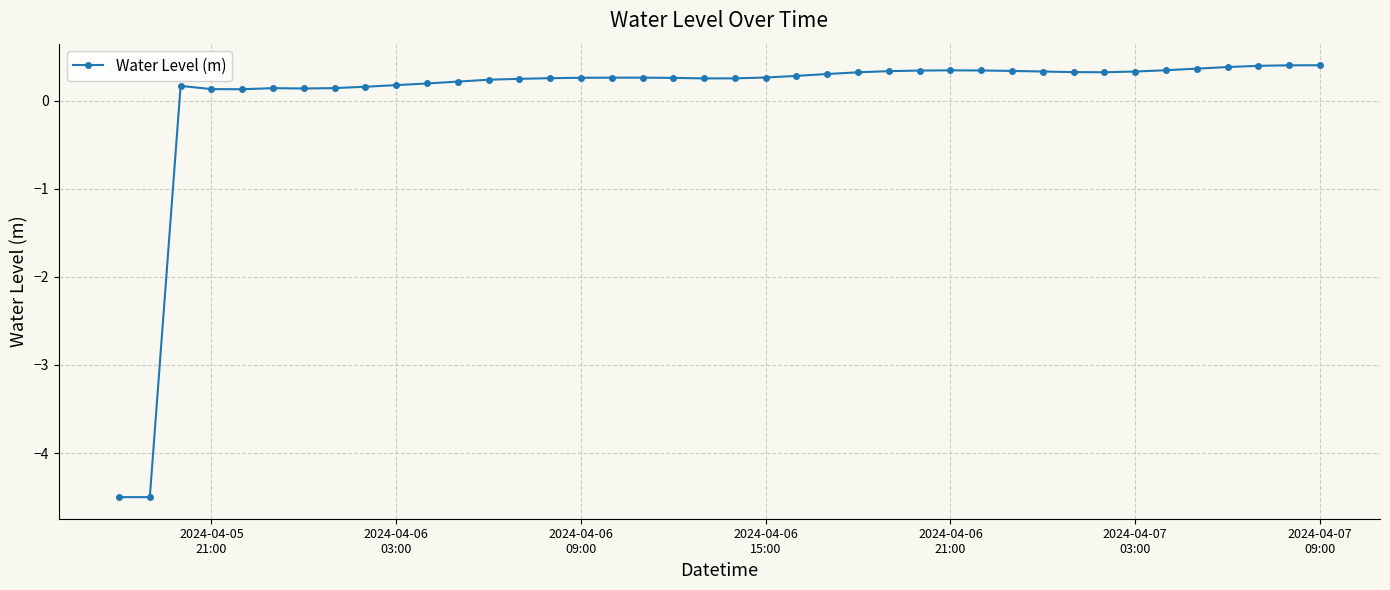

What is the greatest value displayed?

0.4